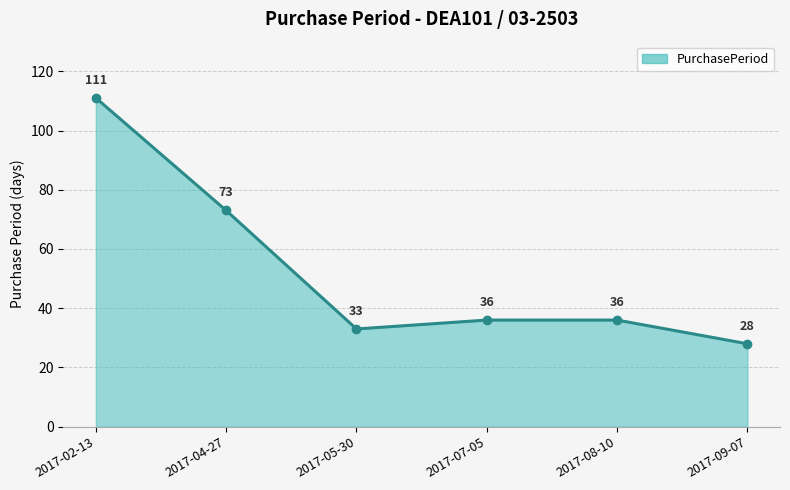

True or false: the data shows 57 at 2017-07-05.

False